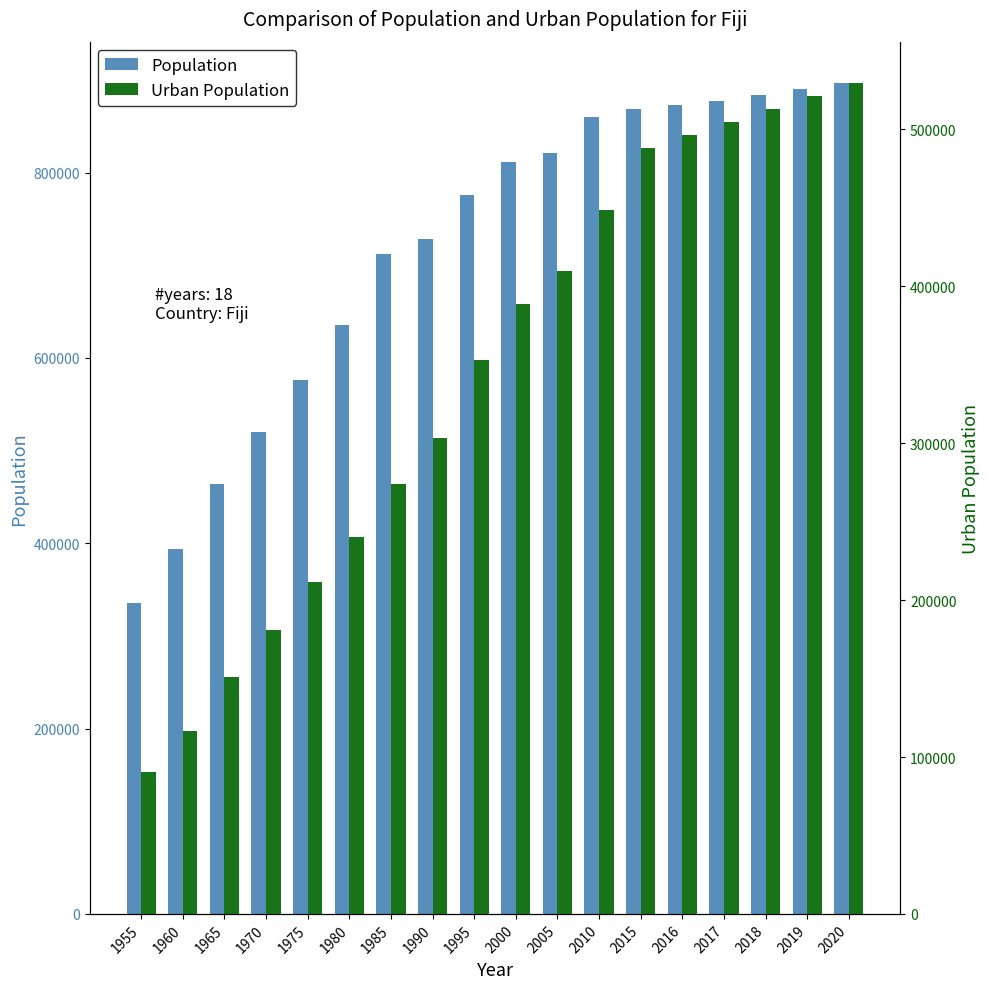

At how many categories does at least one series exceed 573290?

14